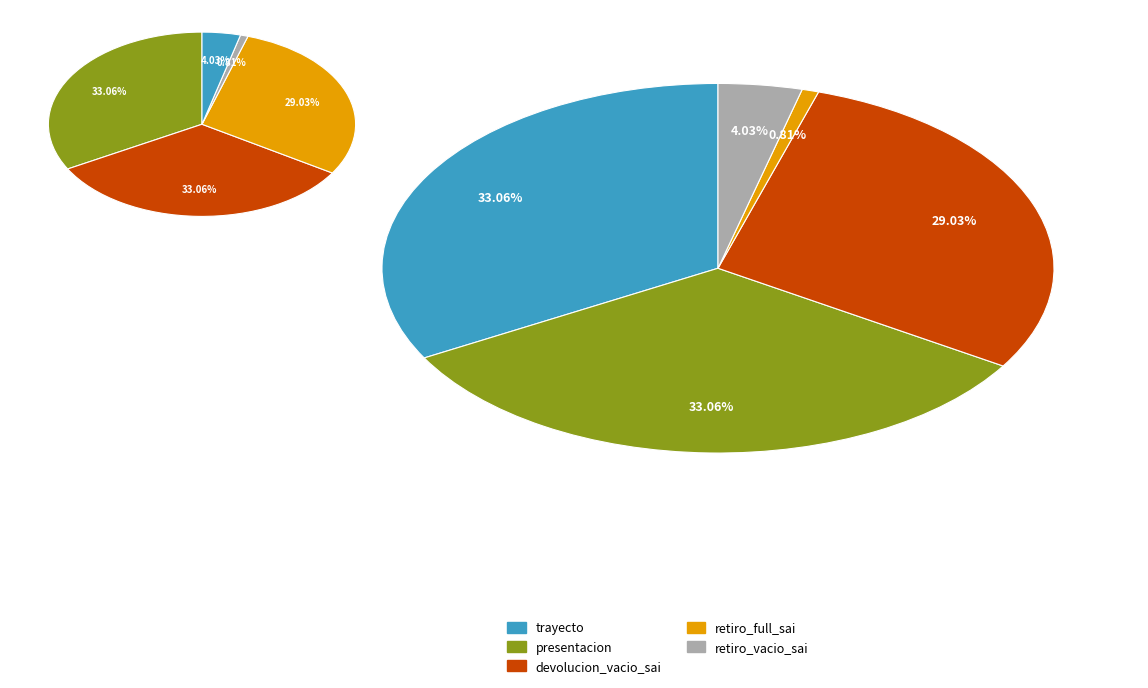

The devolucion_vacio_sai slice represents 41% of the pie. True or false?

False